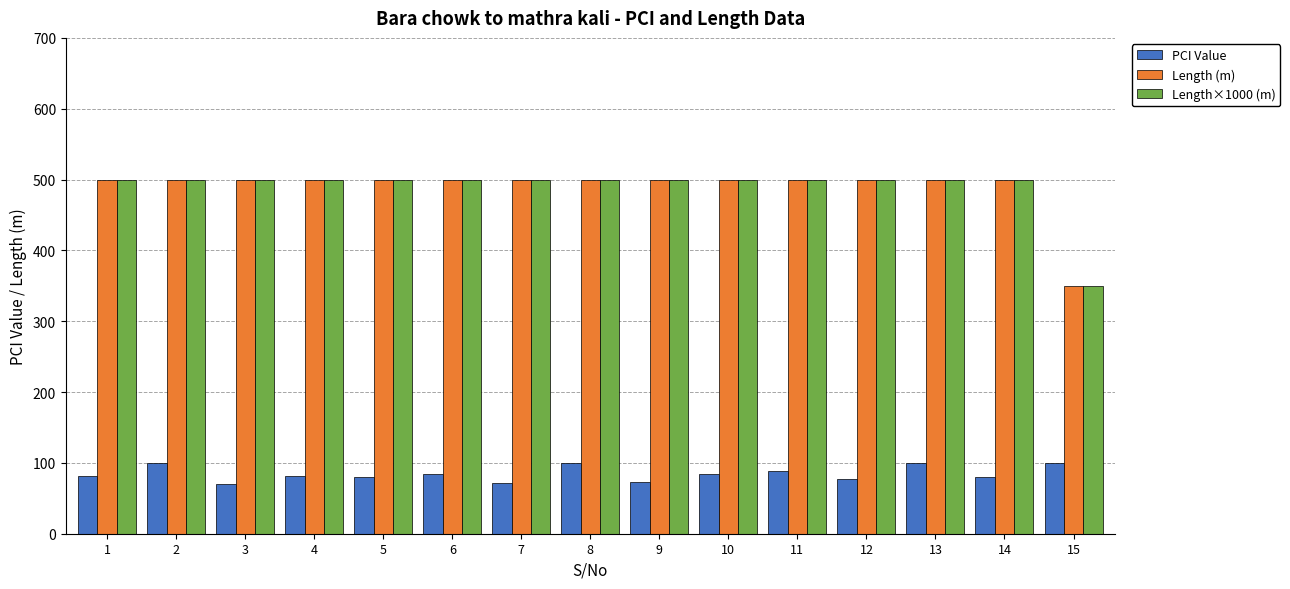

What is the total value across all series at 14?

1080